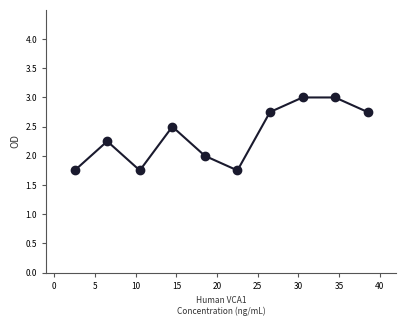

What is the greatest value displayed?

3.0